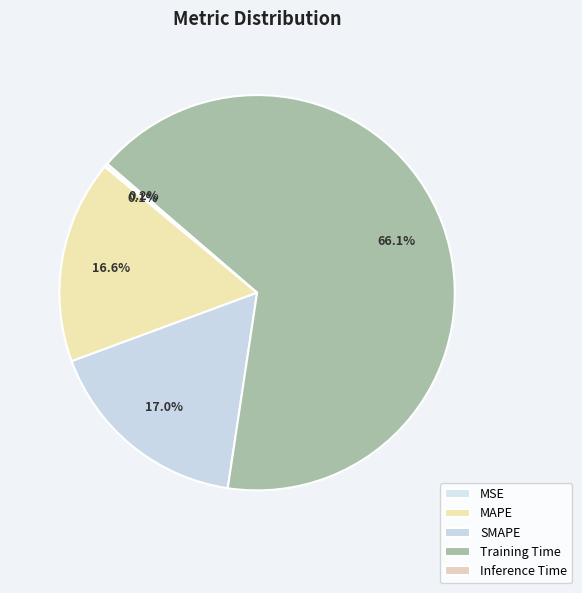

To the nearest percent, what percentage of the pie is Training Time?

66%